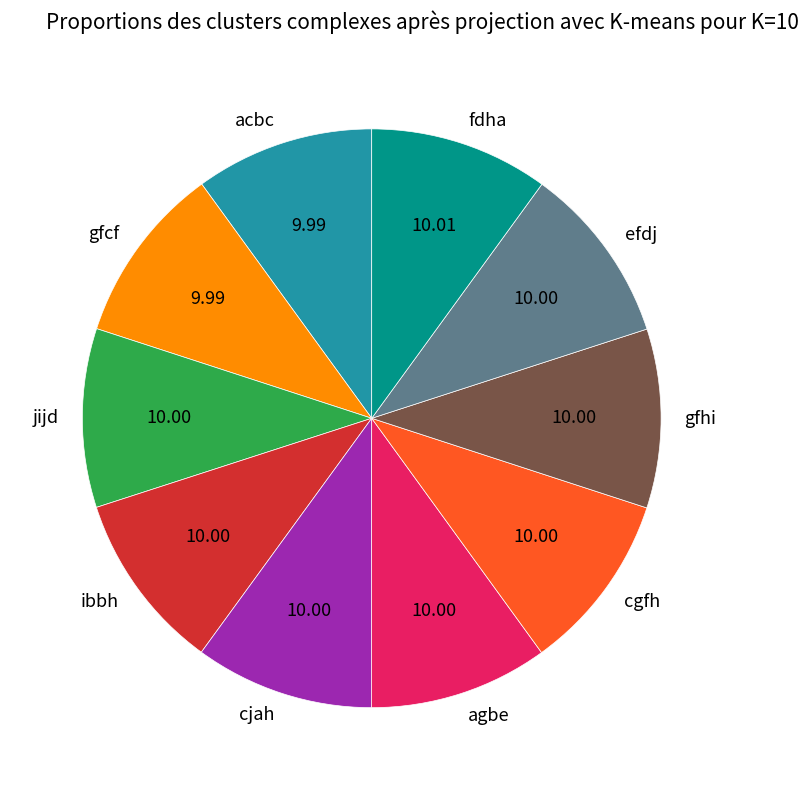

Is there a majority slice in this chart?

No